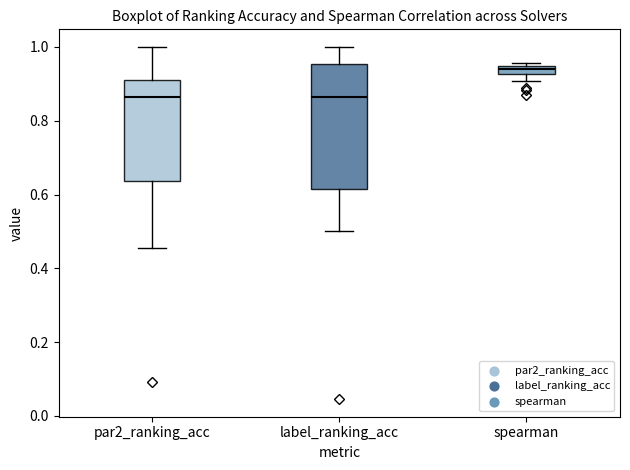

Where is the upper edge of the box for label_ranking_acc on the y-axis? The values are not printed on the chart, so give them approximately, as read against the axis.

0.96